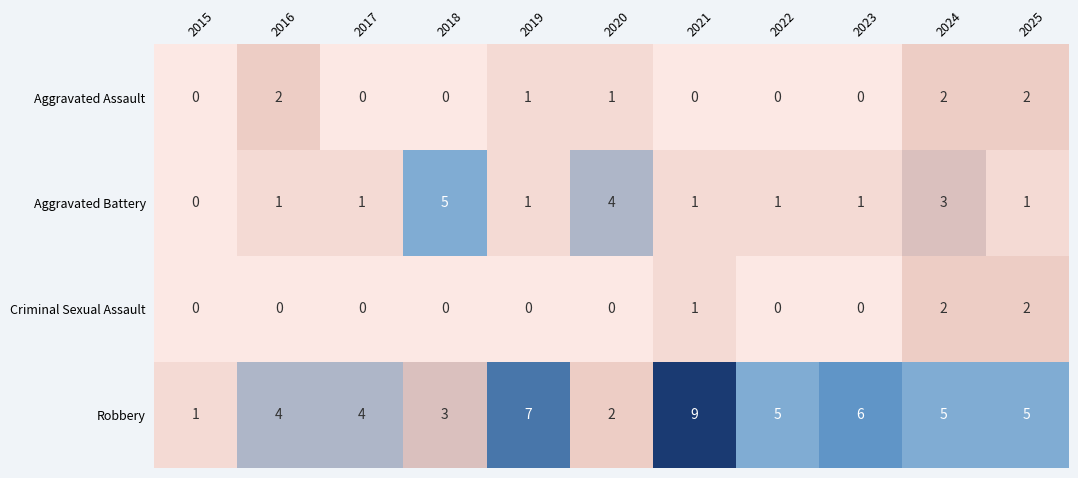

At 2020, list the series in order from smallest to largest.

Criminal Sexual Assault, Aggravated Assault, Robbery, Aggravated Battery